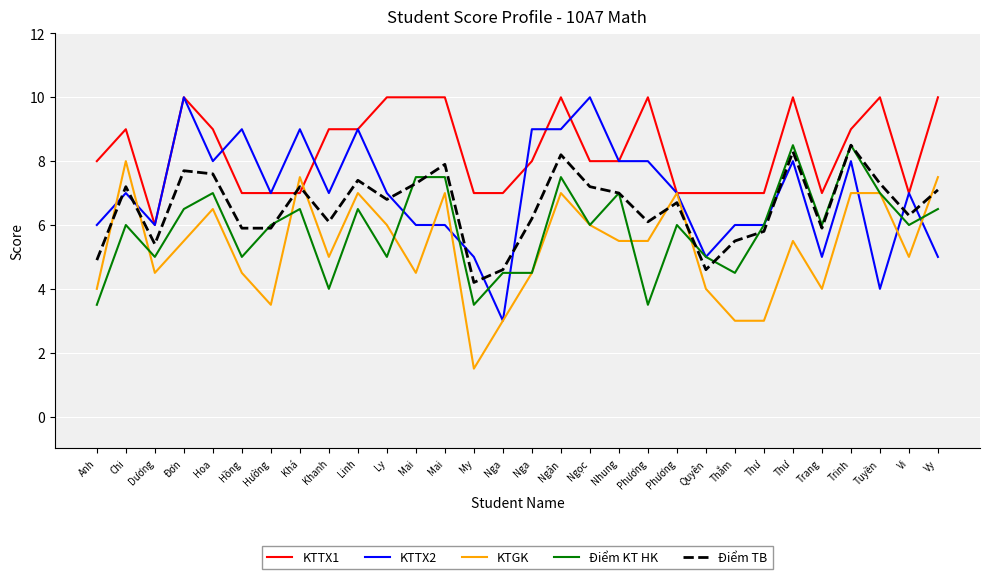

Which category has the lowest value in the KTGK series?

My